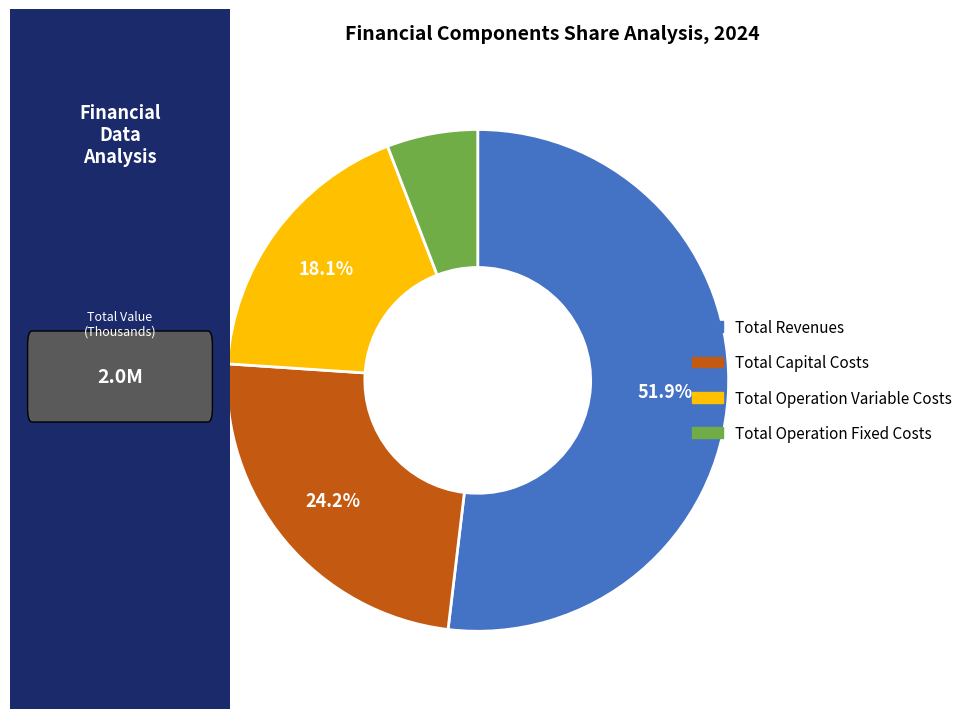

To the nearest percent, what percentage of the pie is Total Operation Variable Costs?

18%